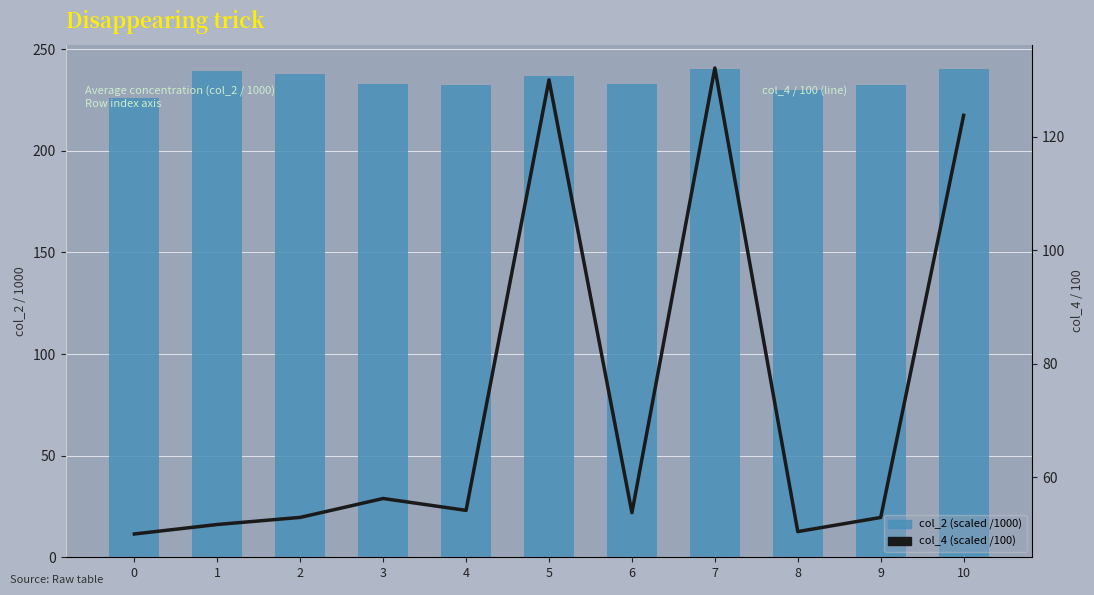

What is the difference between the maximum and minimum values in the col_4 (scaled /100) series?

82.1